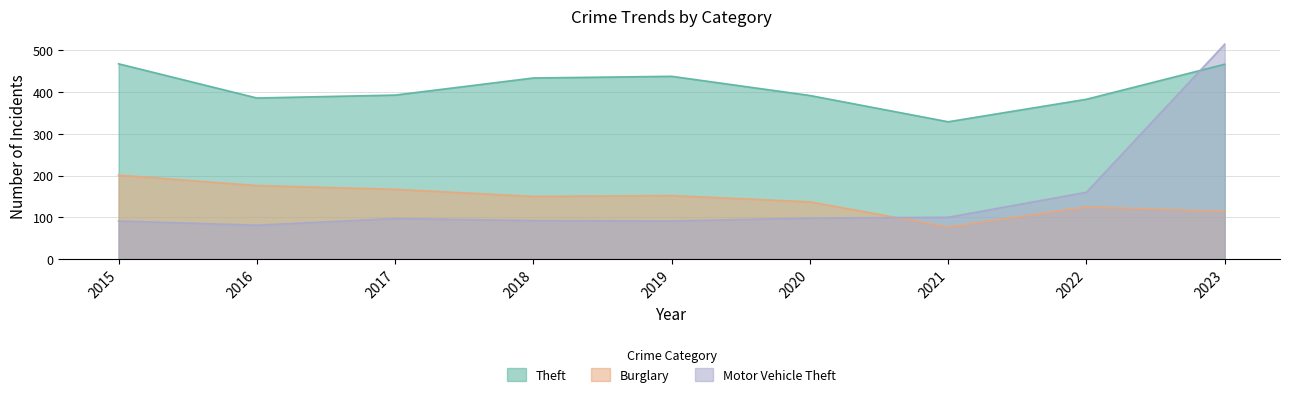

True or false: Burglary has more than 1 interior local peaks.

True